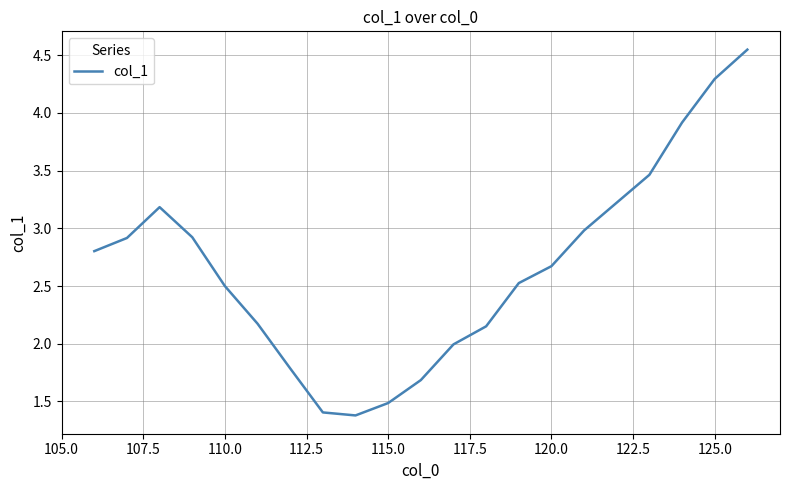

What is the smallest value displayed?

1.4